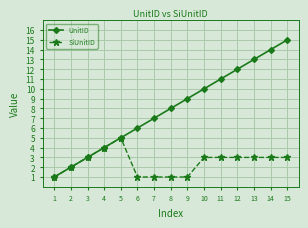

What is the sum of all SiUnitID values?

37